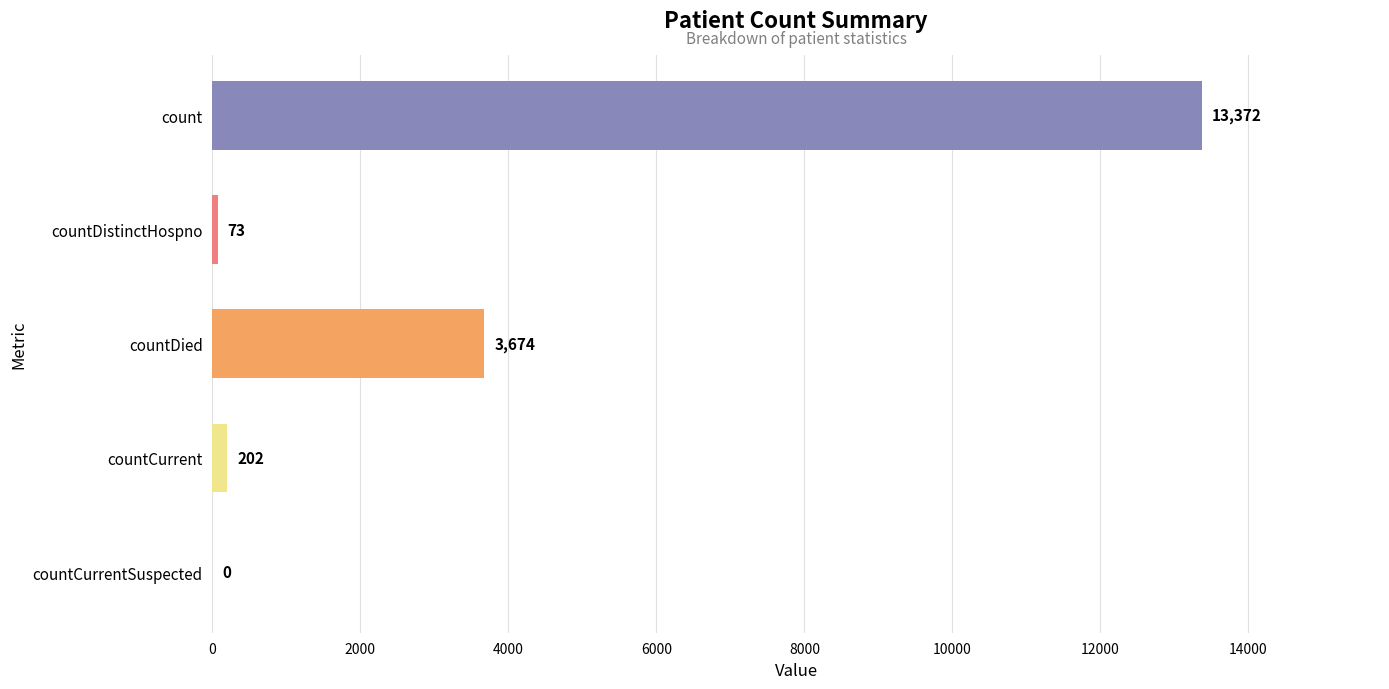

Does the chart contain stacked bars?

No